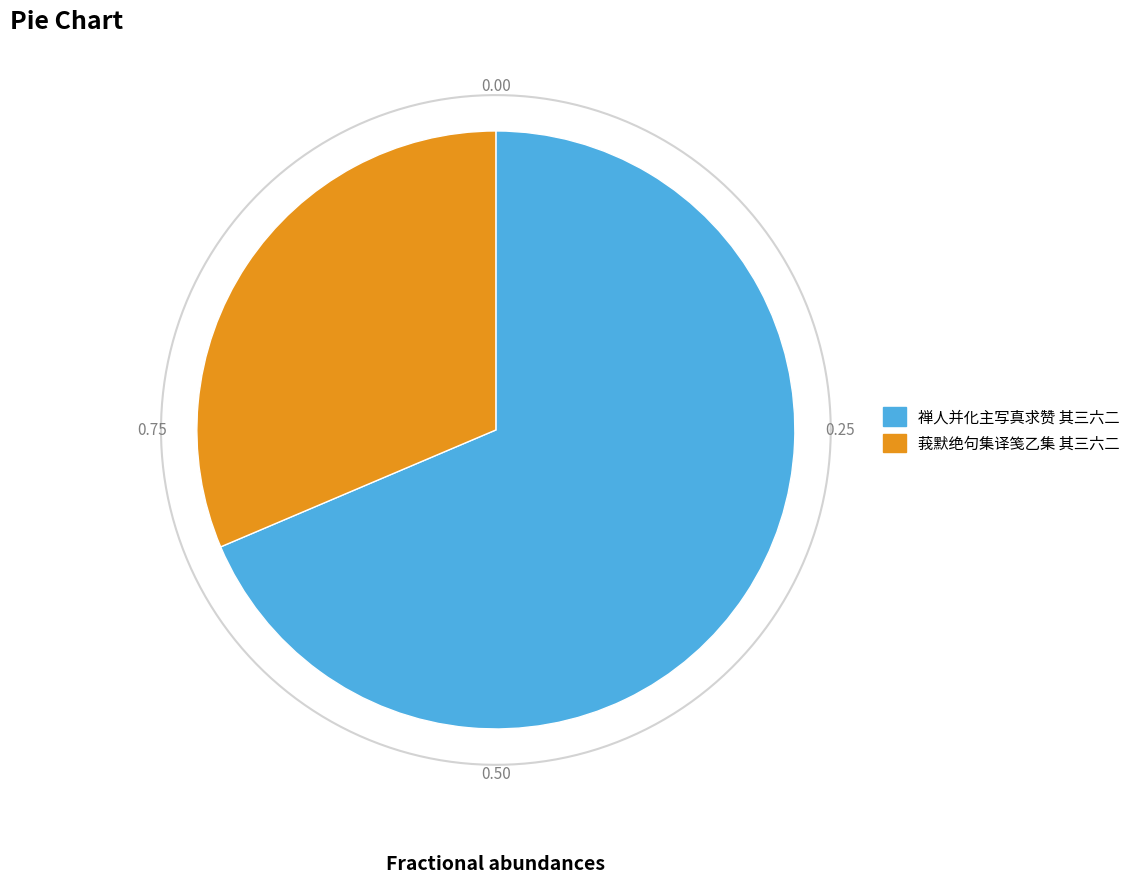

To the nearest percent, what is the difference between the 莪默绝句集译笺乙集 其三六二 and 禅人并化主写真求赞 其三六二 slice percentages?

37%